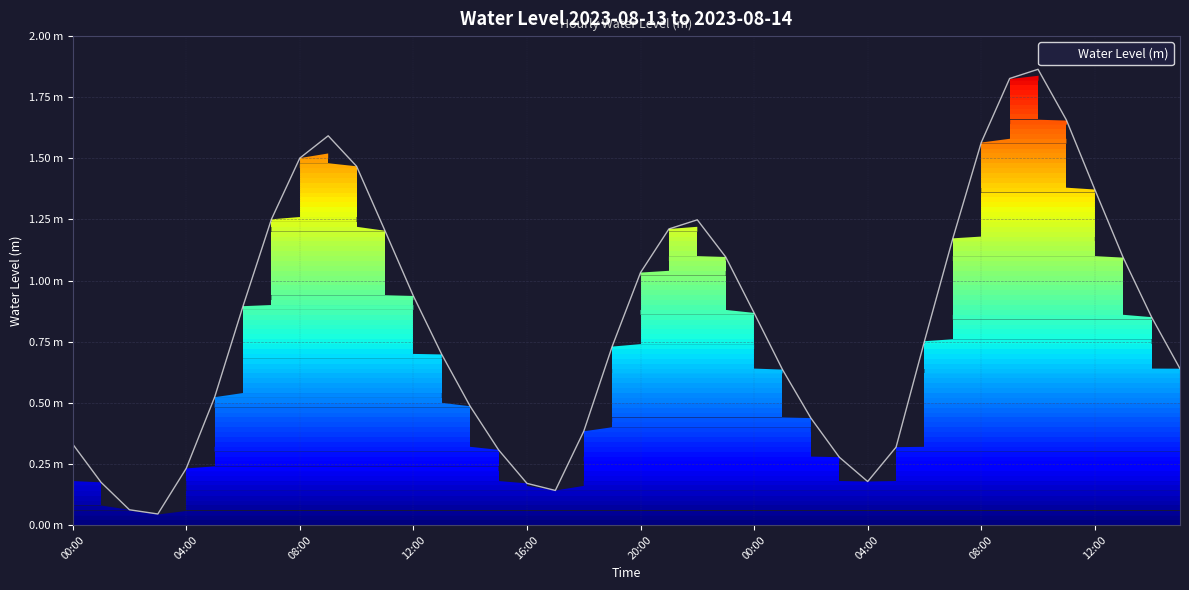

What is the difference between the maximum and minimum values?

1.8